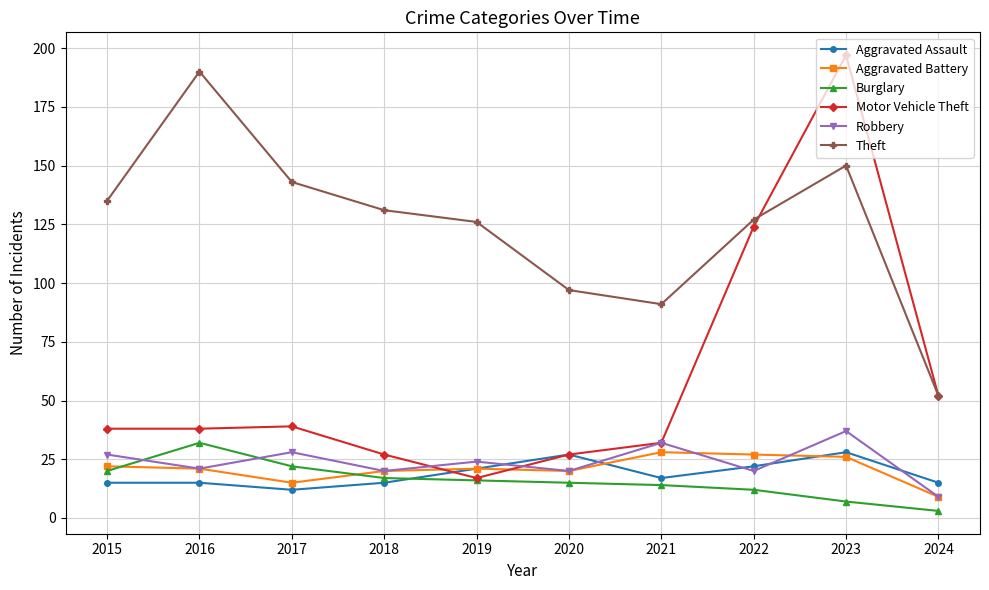

True or false: Robbery has more than 2 points higher than both neighbors.

True